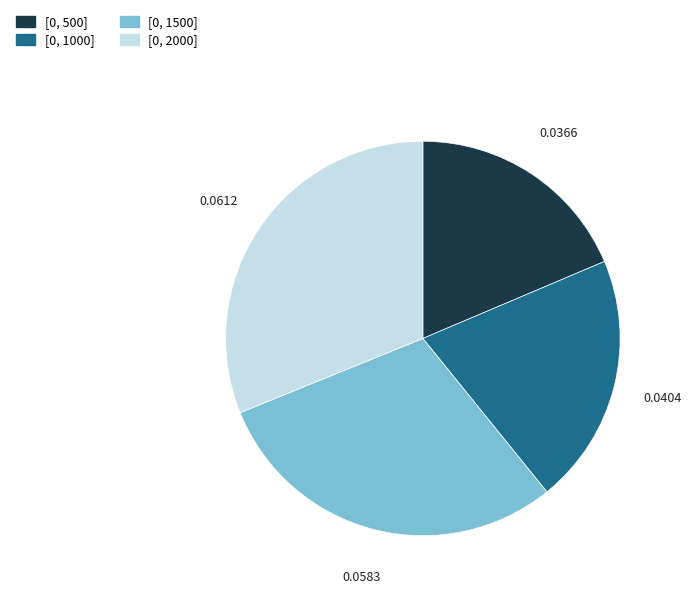

Is [0, 1500] the majority of the pie?

No